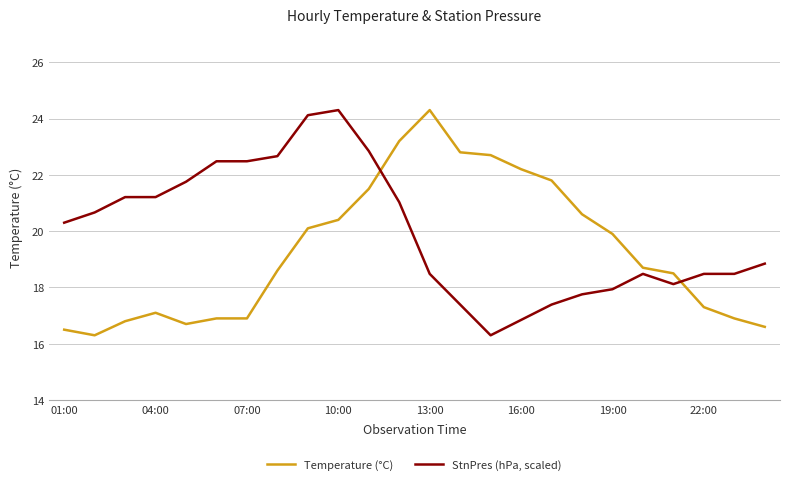

Which series has the largest total across all categories?

StnPres (hPa, scaled)